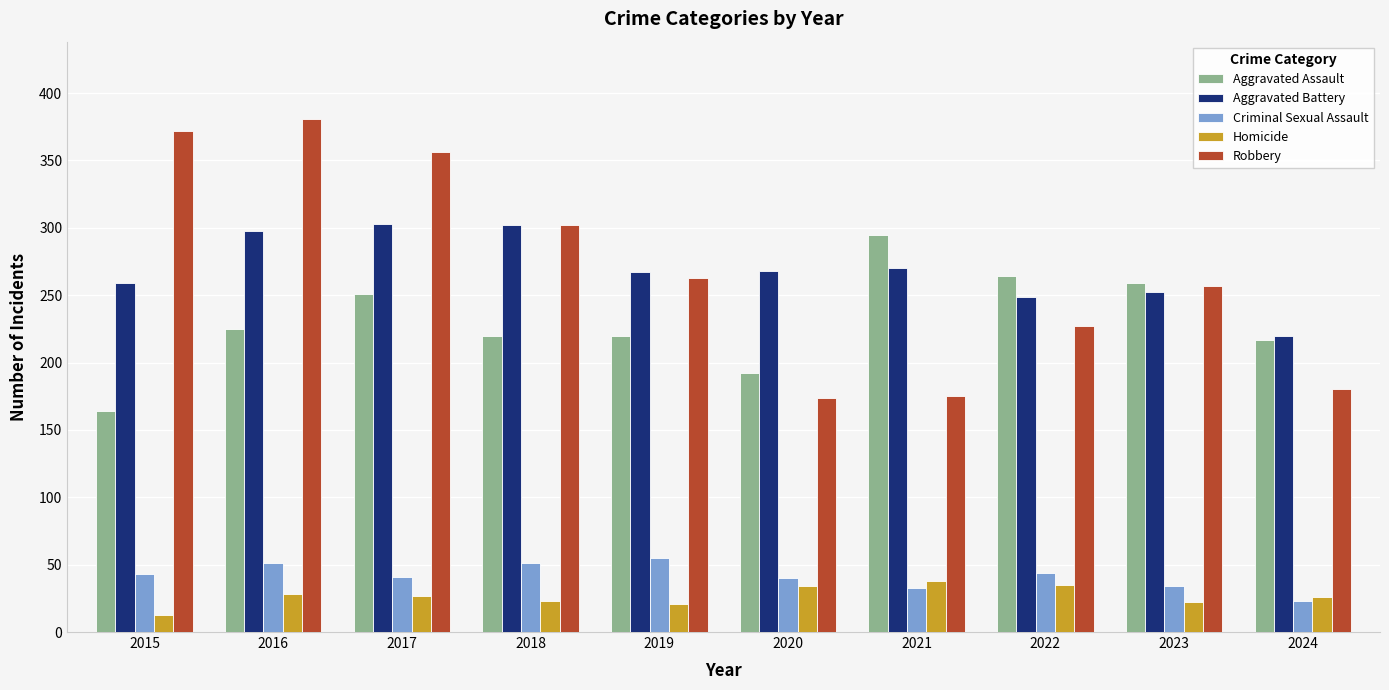

What is the value of the Robbery bar at the 7th from the left?

175